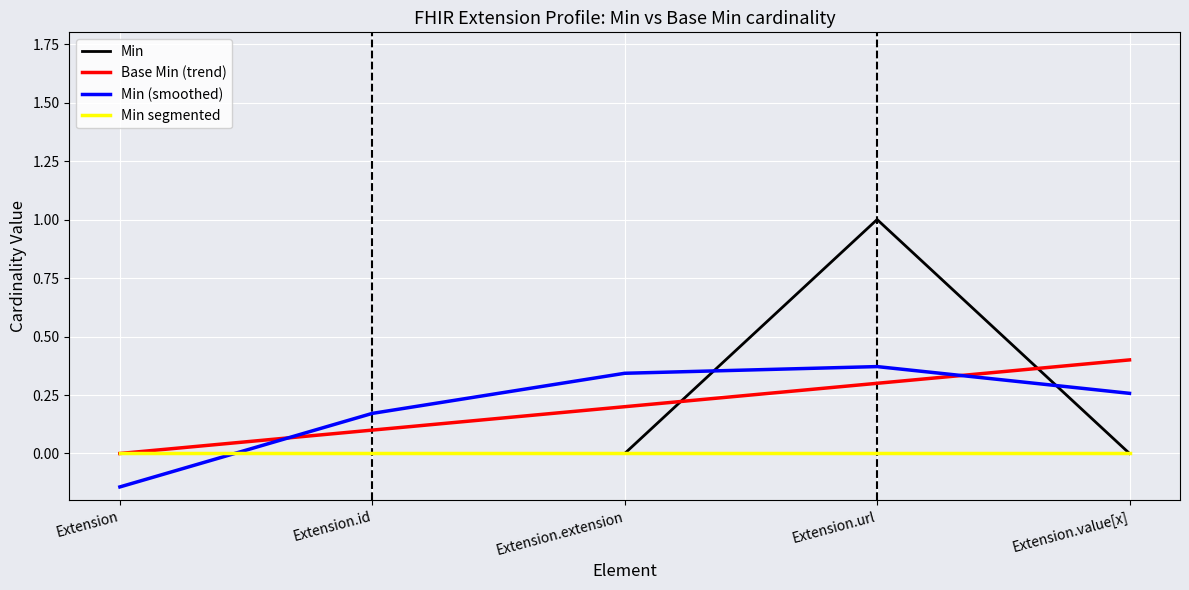

True or false: Min (smoothed) and Min intersect in this chart.

True